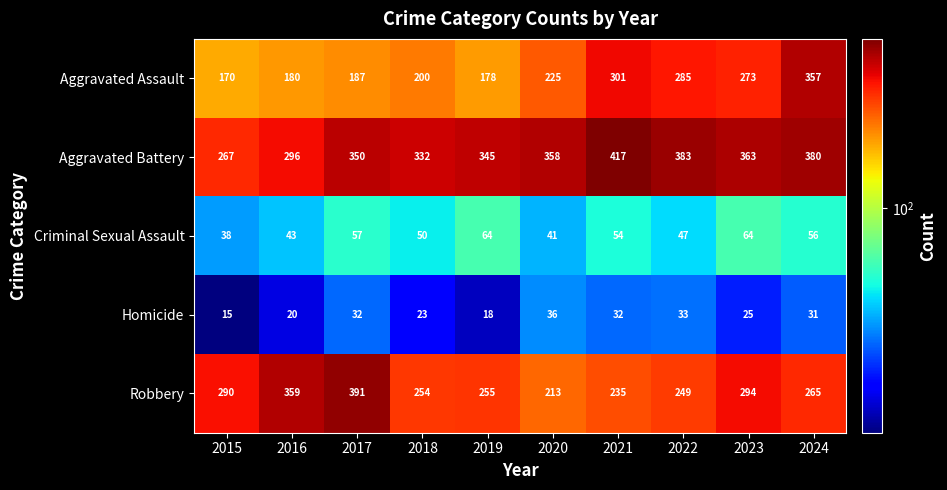

Read the Aggravated Assault value at 2024.

357